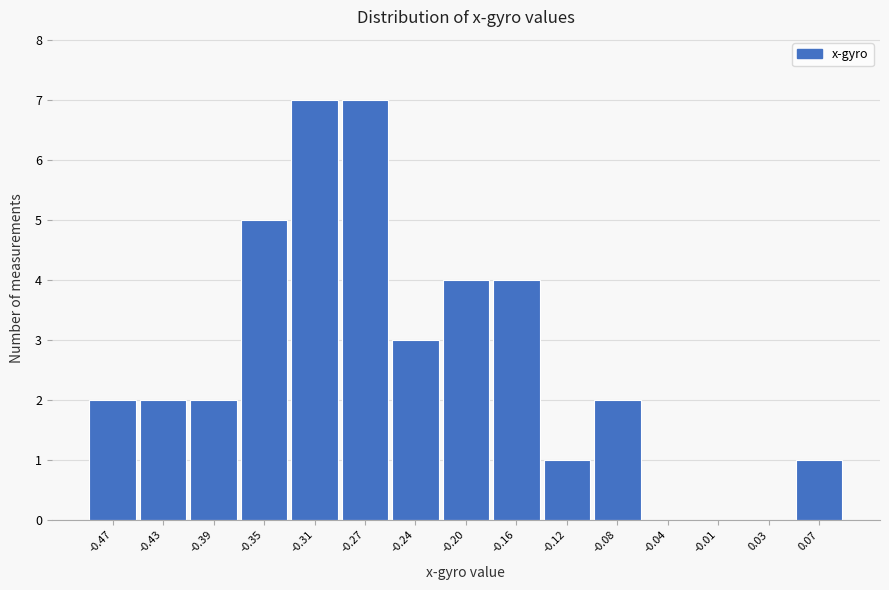

How tall is the bar that spans -0.140 to -0.100 on the x-axis? Neither the bar edges nor the heights are printed on the chart, so give them approximately, as read against the axes.

1